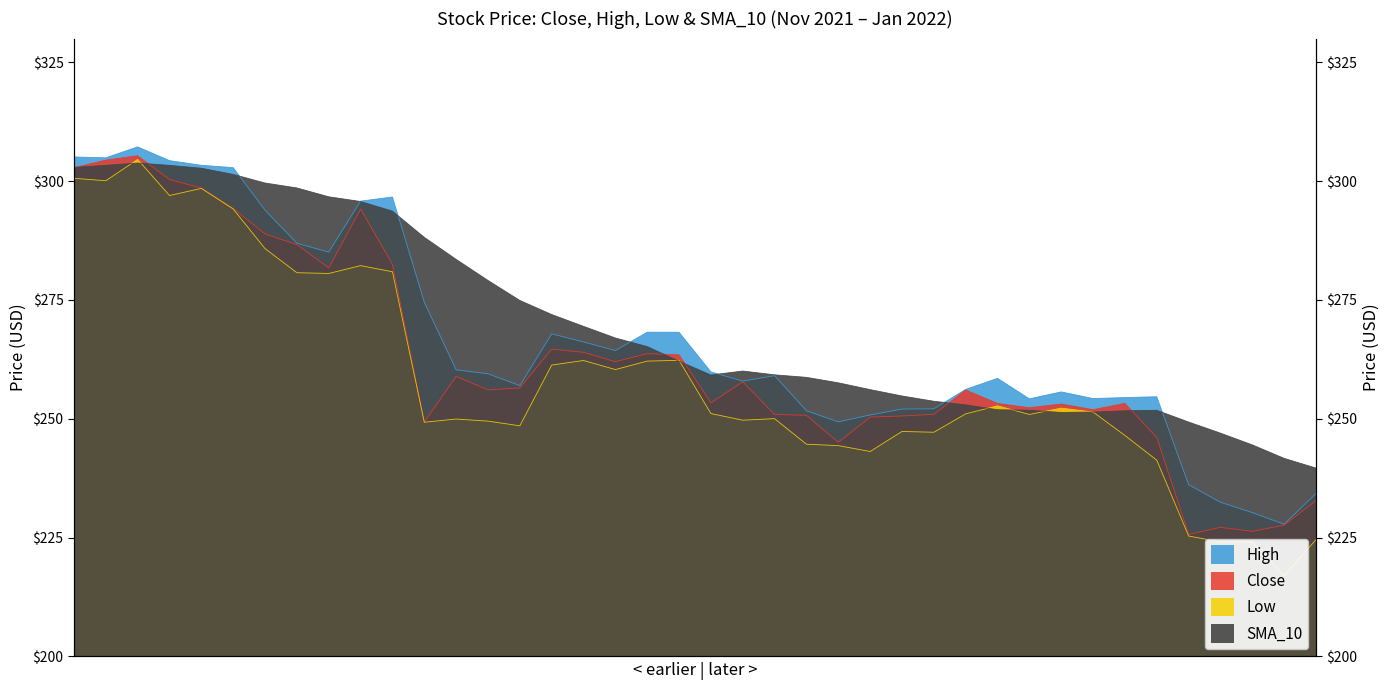

Is it true that High equals 232.4 at 2022-01-06?

True